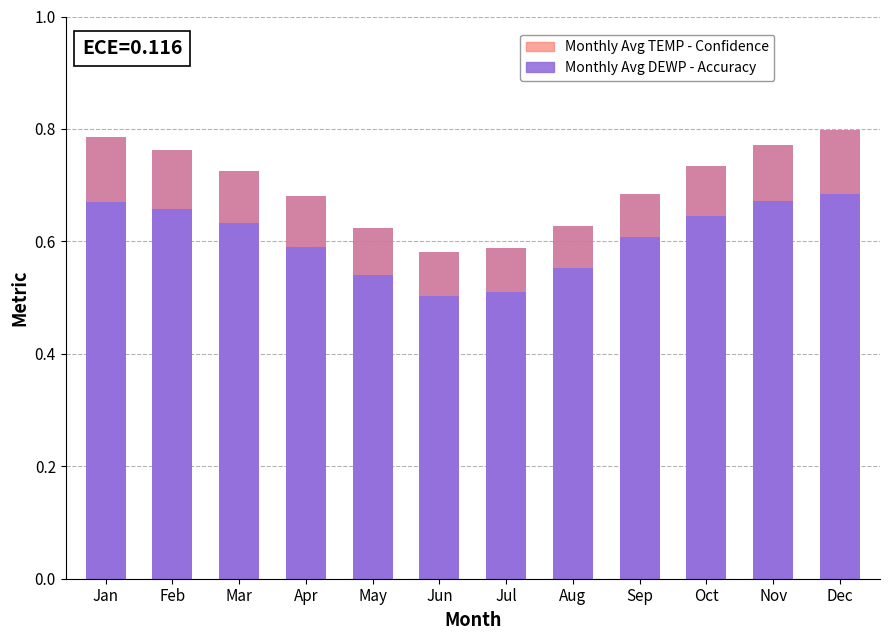

What is the maximum value for Monthly Avg DEWP - Accuracy?

0.7